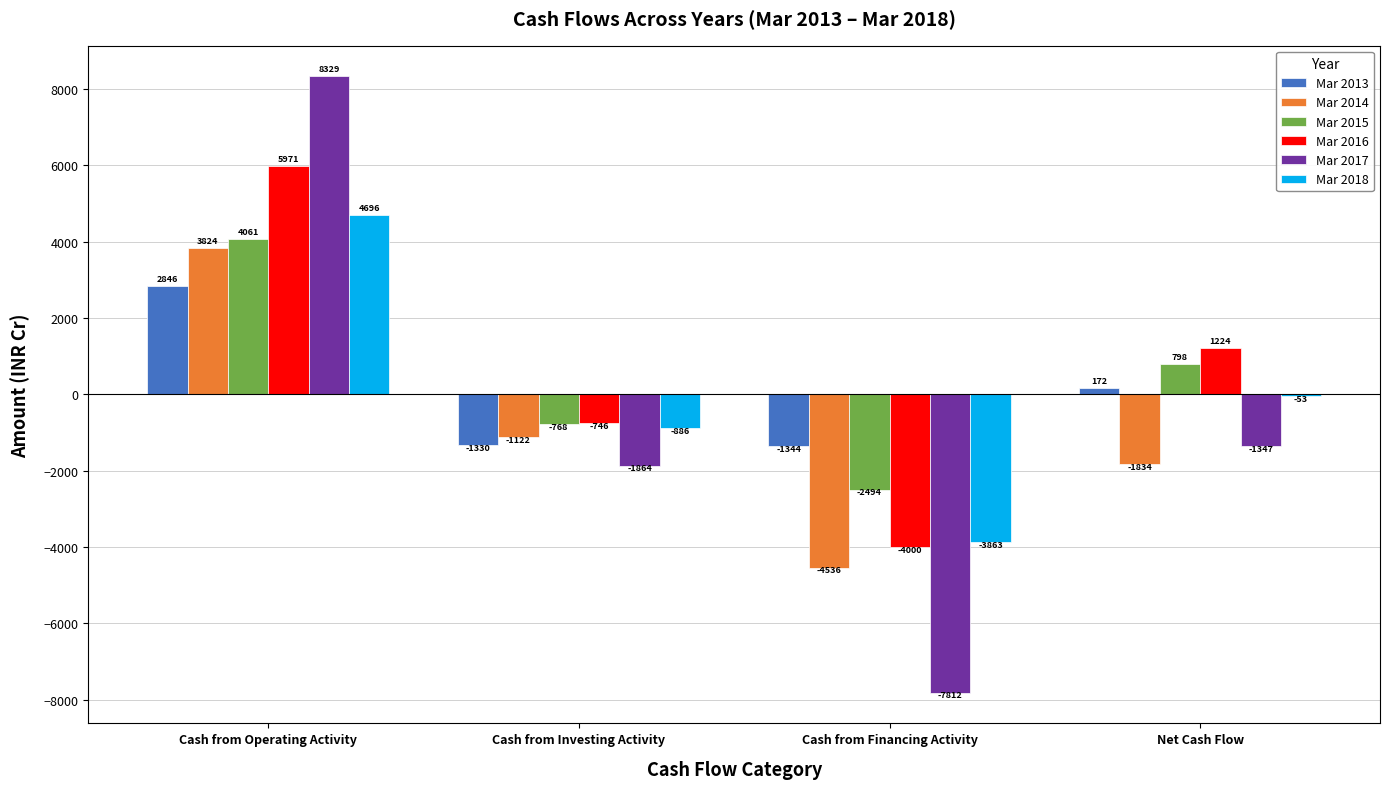

Count the number of categories in the chart.

4